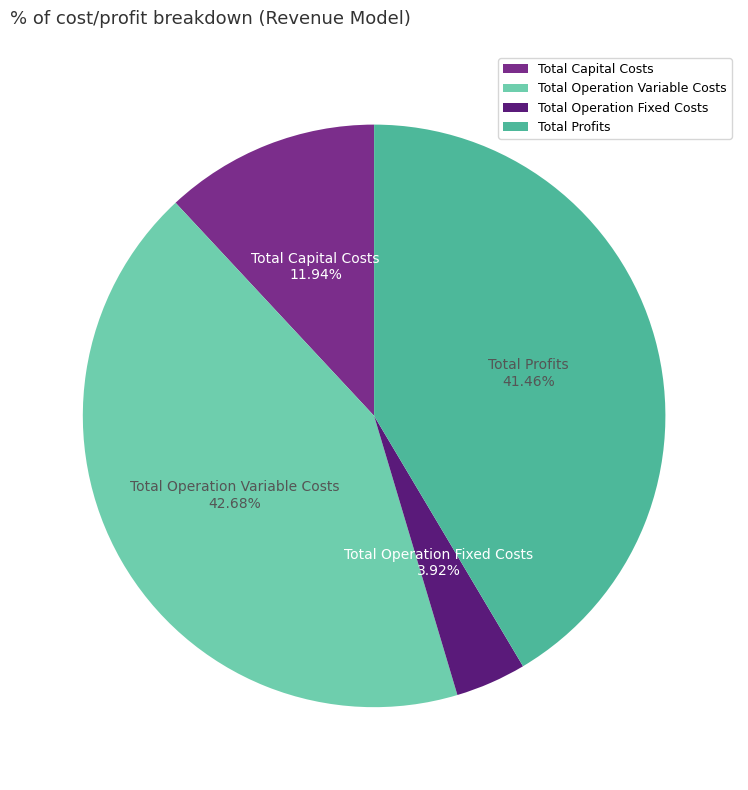

To the nearest percent, what portion does Total Profits represent?

41%